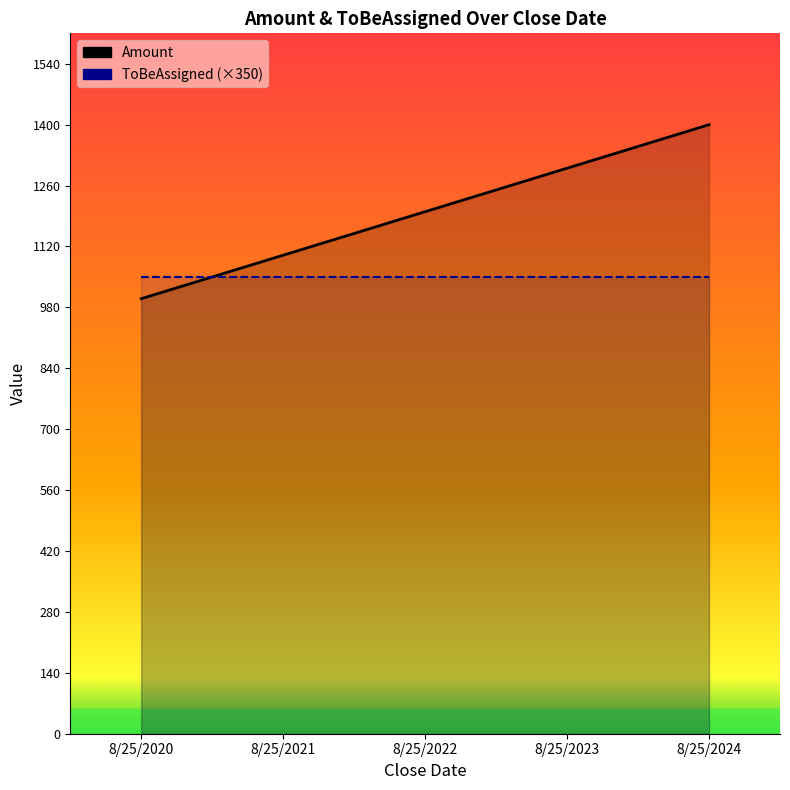

What is the value of the 2nd point from the left?

1100